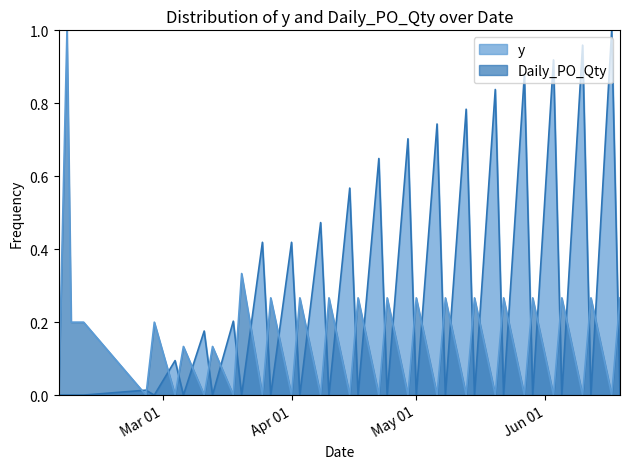

What position from the left is 2024-06-17?

39